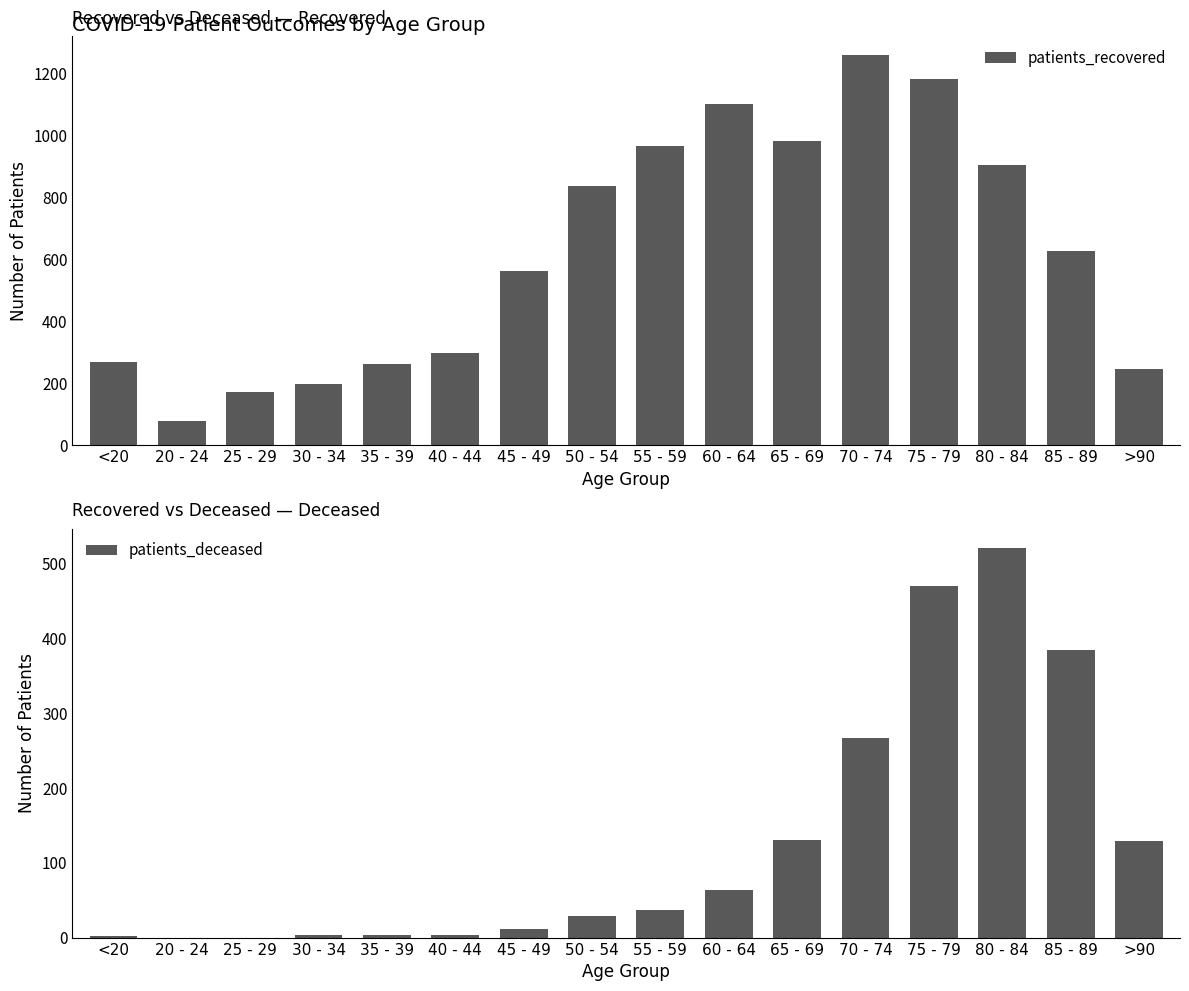

What is the spread (max minus min) of values at 20 - 24?

78